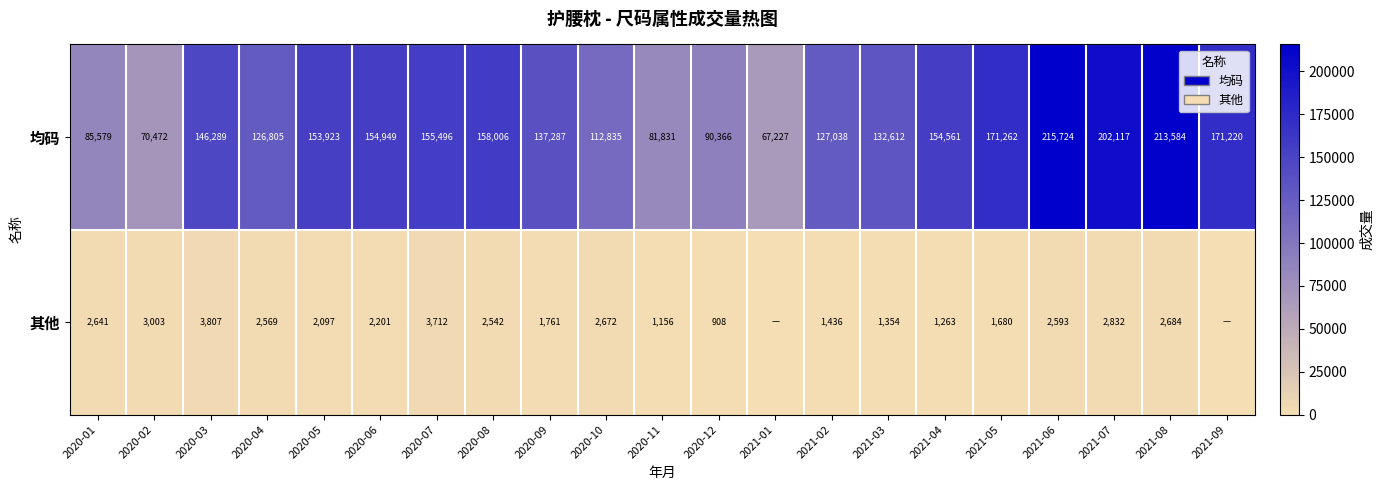

Where is 均码 nearest to the value 141475?

2020-09